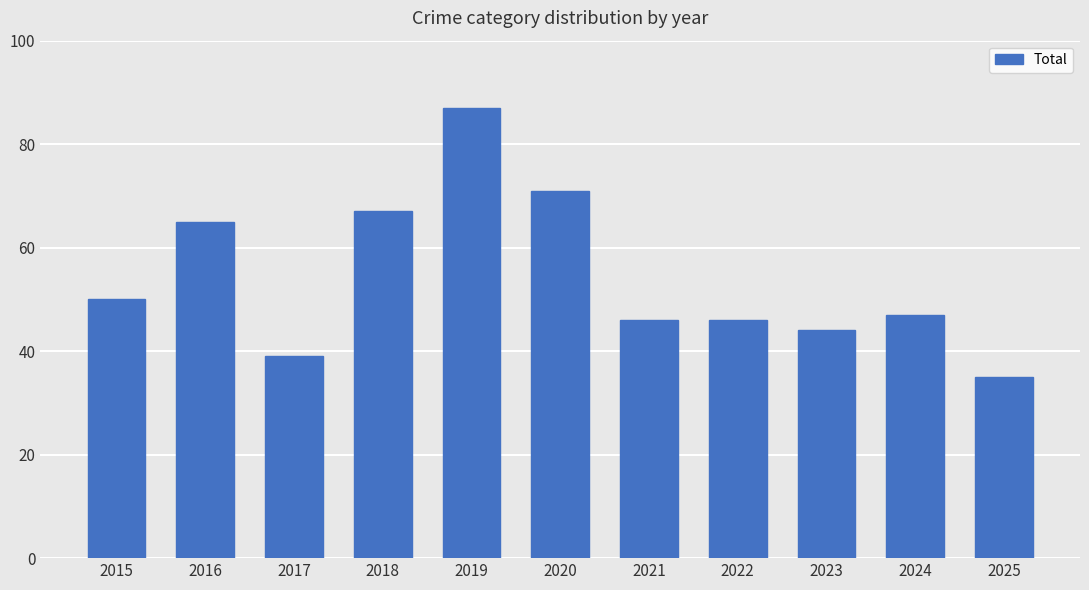

The value at 2020 is 106. True or false?

False